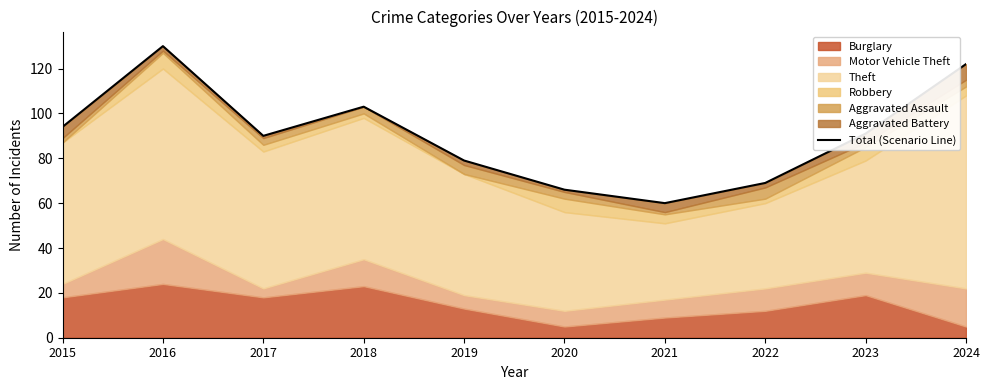

The value at 2016 is 130. True or false?

True